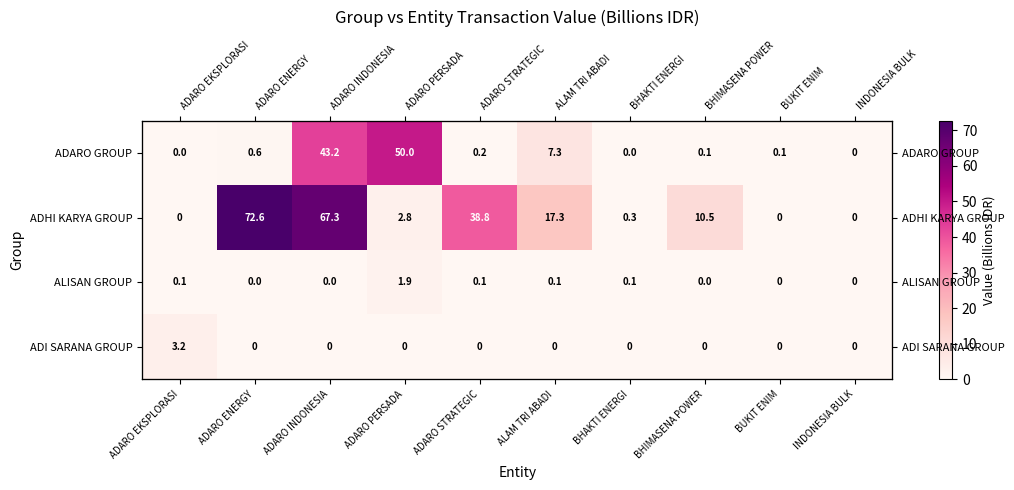

What is the sum of all ADHI KARYA GROUP values?

209.7